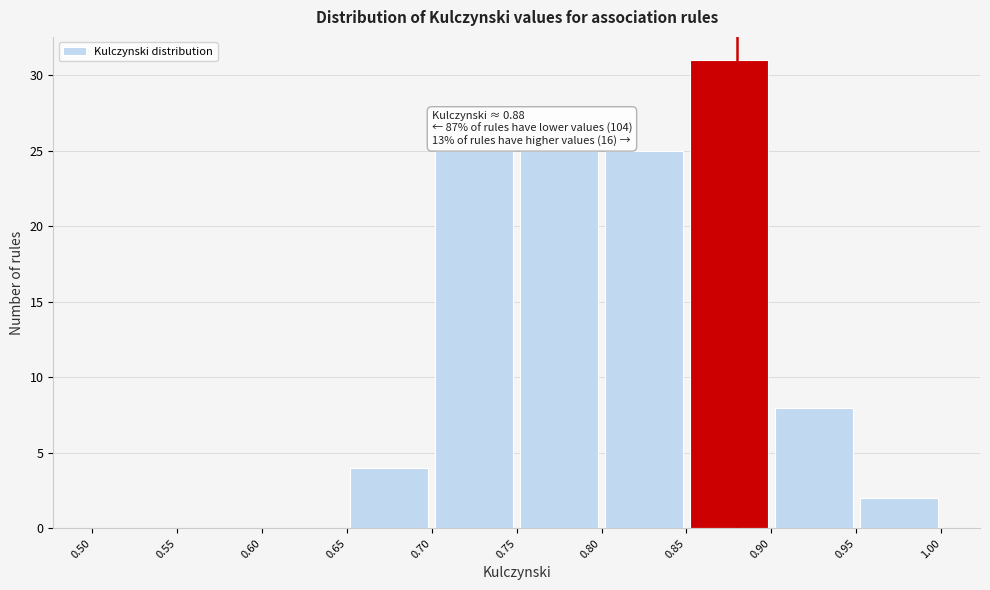

Which range on the x-axis has the tallest bar?

0.85 to 0.90